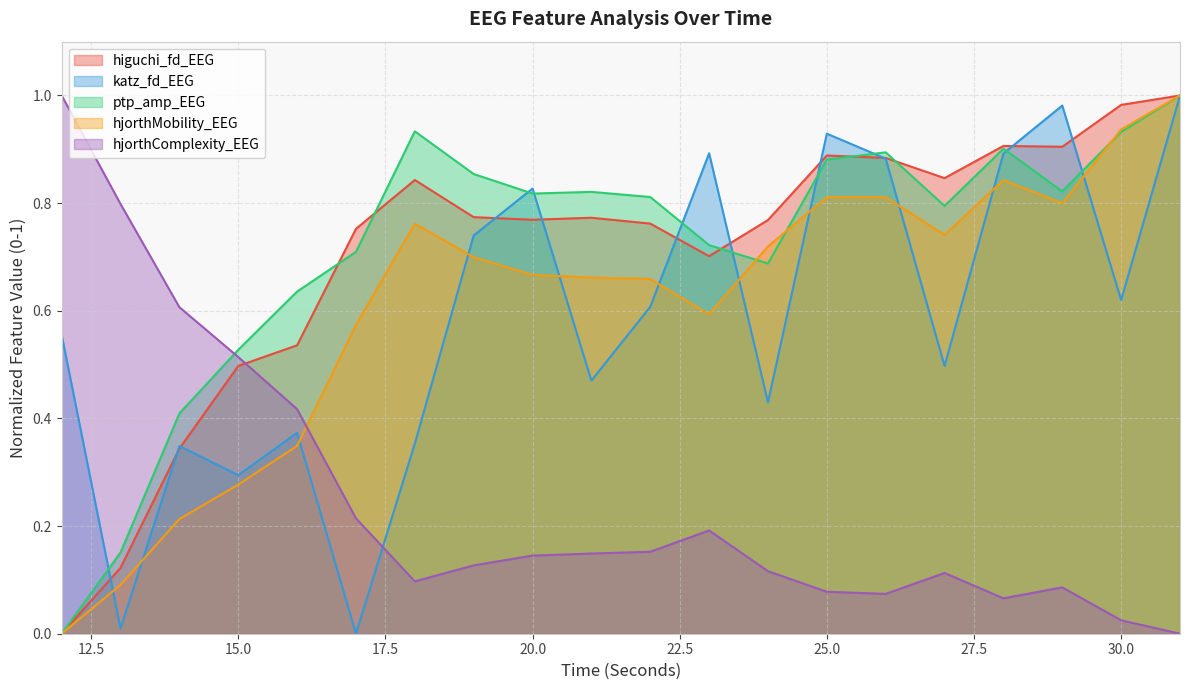

At which category does ptp_amp_EEG reach its first local peak?

18